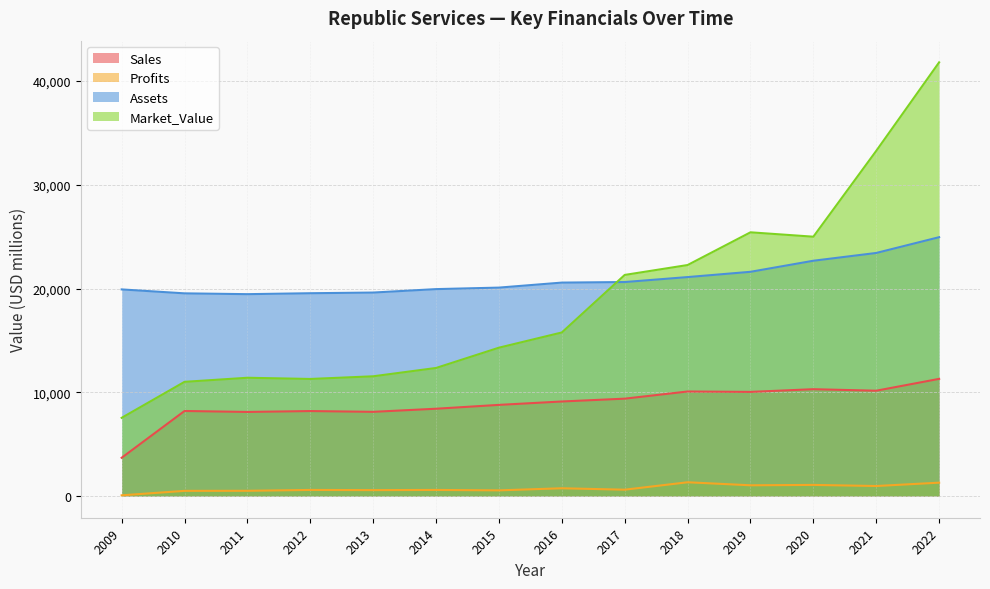

What is the value of the Sales point at the 2nd from the left?

8200.0